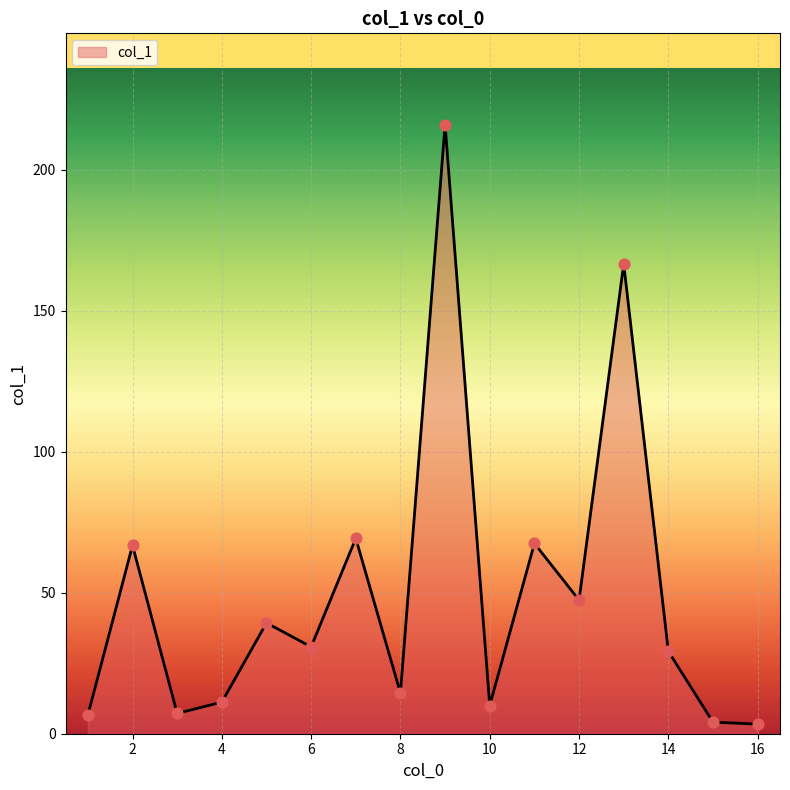

What is the difference between the maximum and minimum values?

212.6